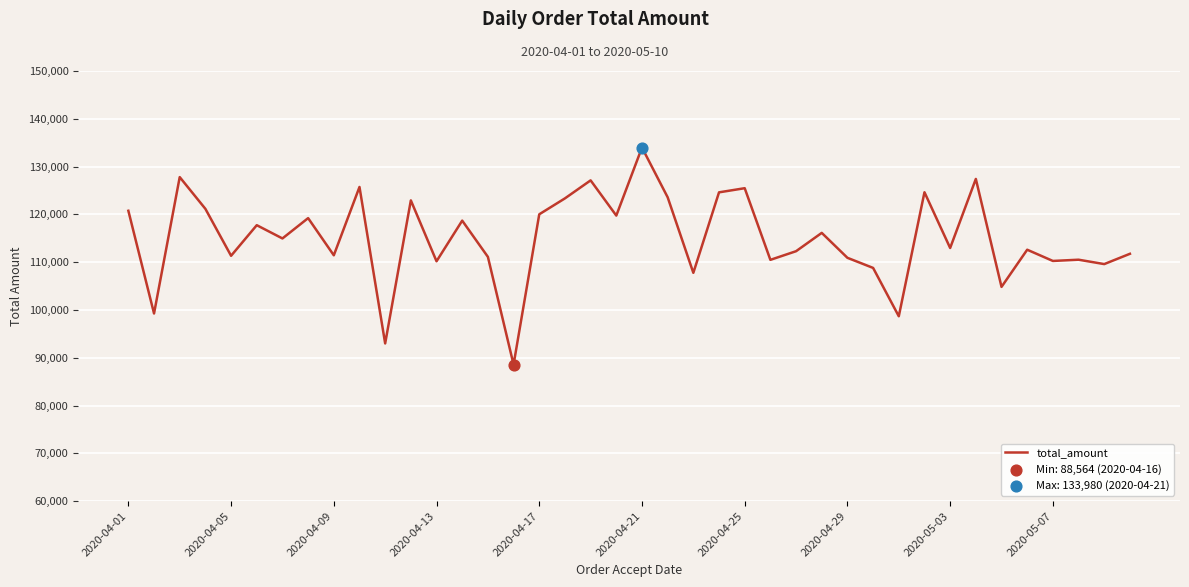

What is the difference between the maximum and minimum values?

45416